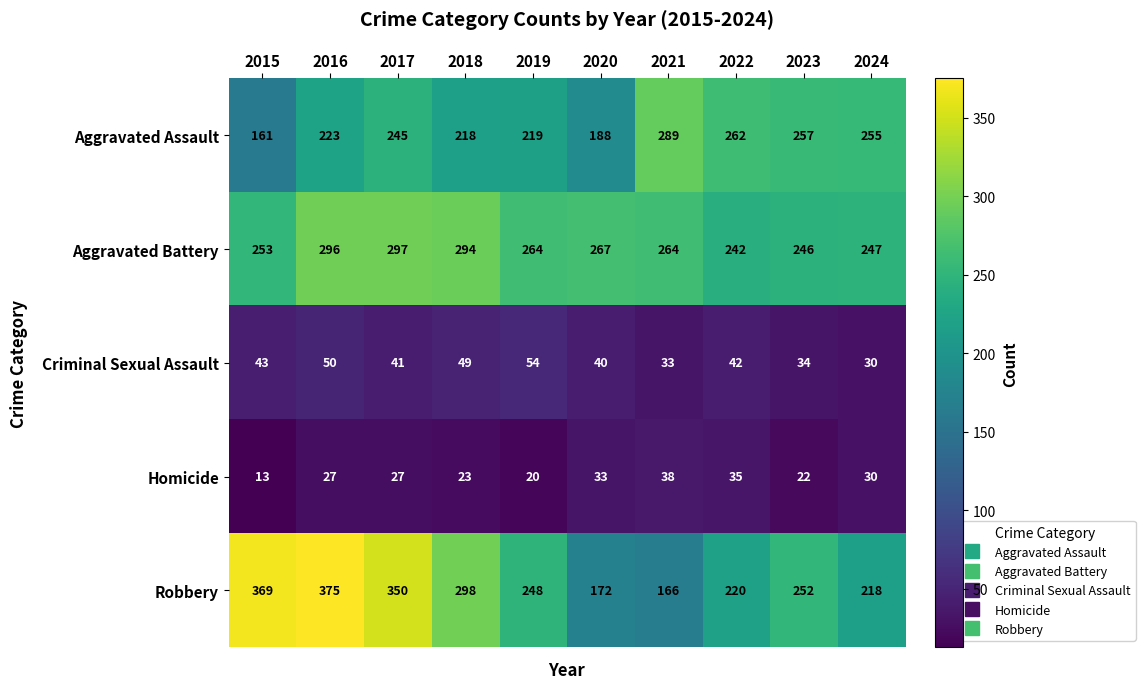

Is it true that Aggravated Battery equals 264 at 2021?

True